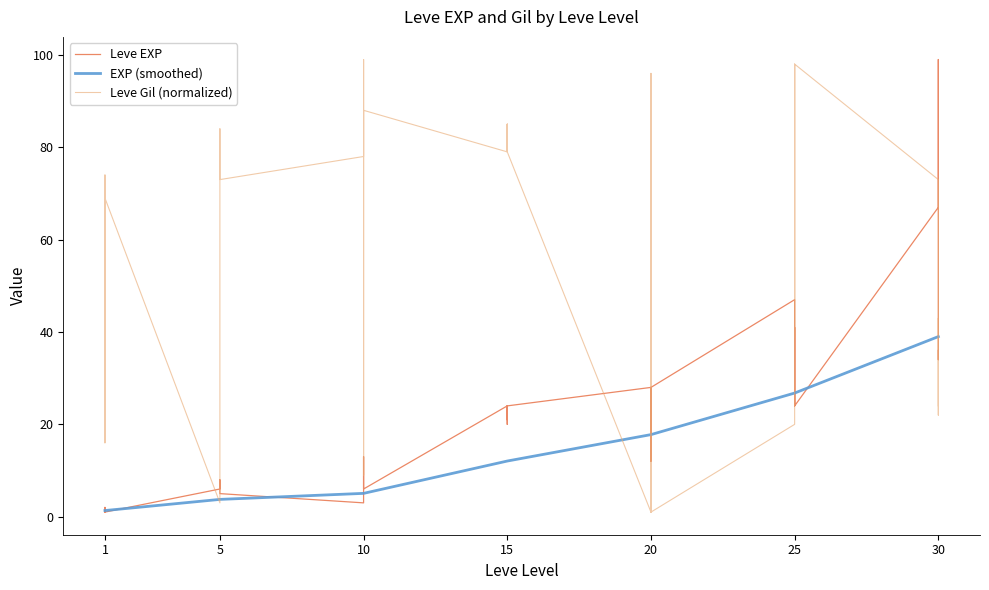

Which series changed the most between 5 and 20?

Leve Gil